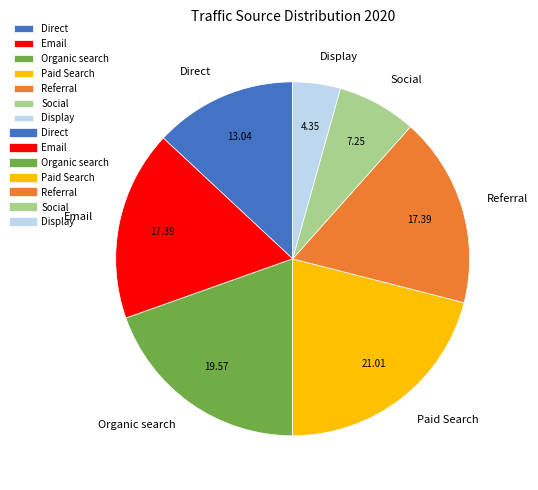

What is the smallest slice in the pie chart?

Display